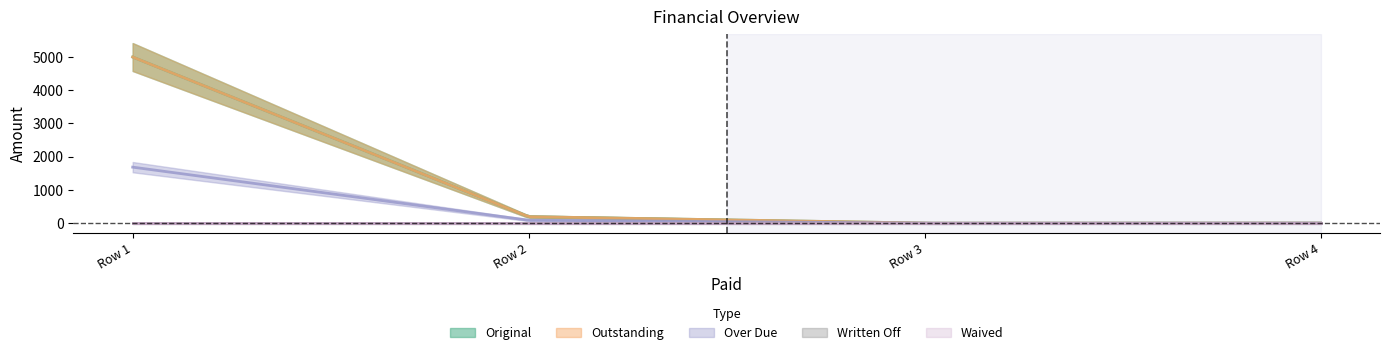

How many data points in Over Due are less than 89?

2